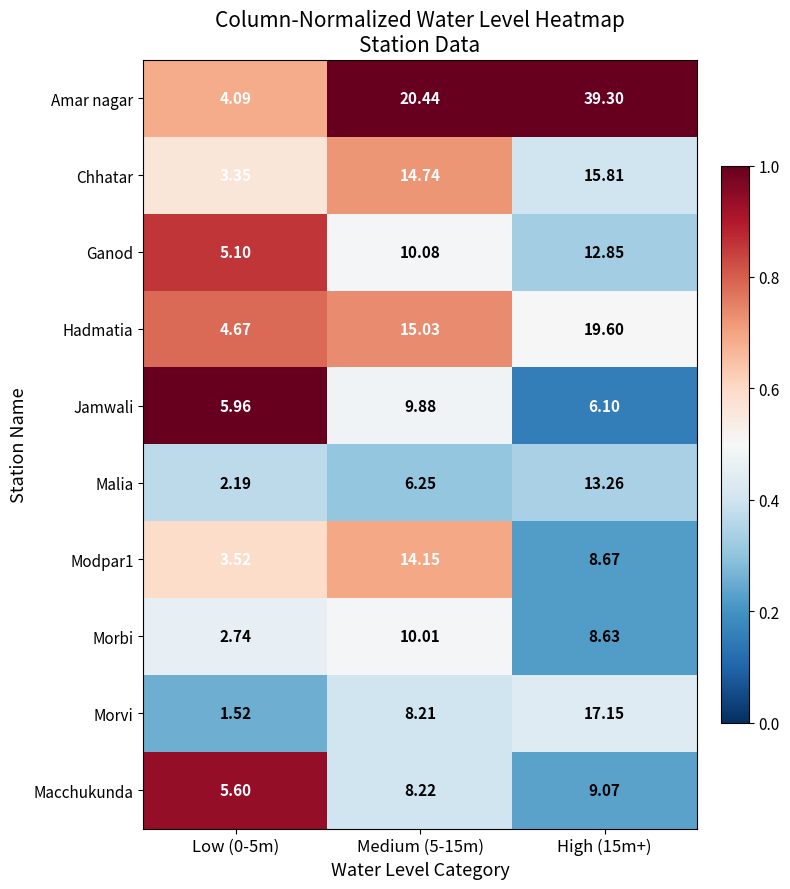

Is the value of Jamwali at Medium (5-15m) greater than the value of Macchukunda at Medium (5-15m)?

Yes